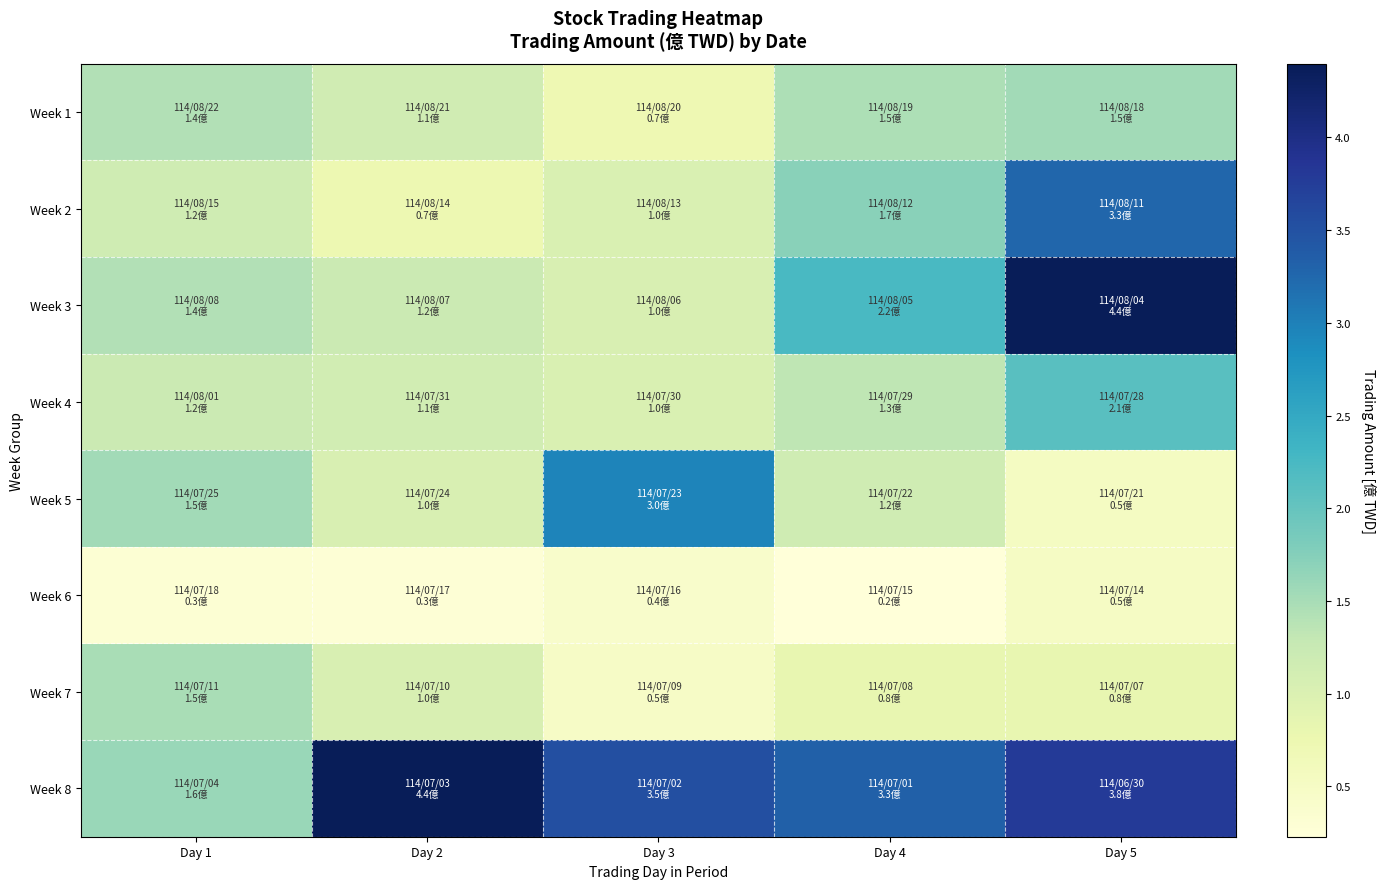

Which has a higher value, Day 5 or Day 1?

Day 5